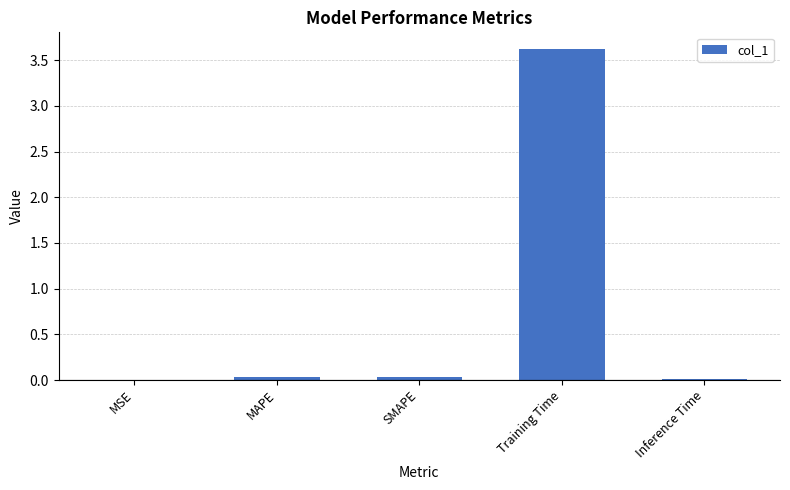

What is the maximum value shown in the chart?

3.6